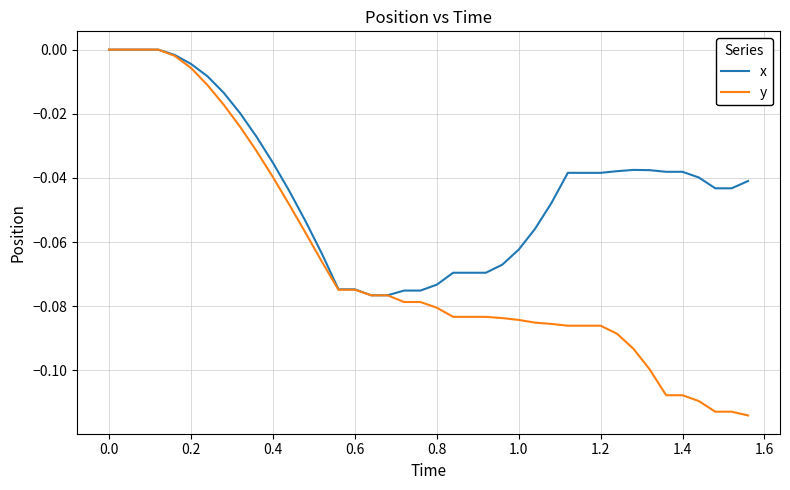

Which series has the largest total across all categories?

x